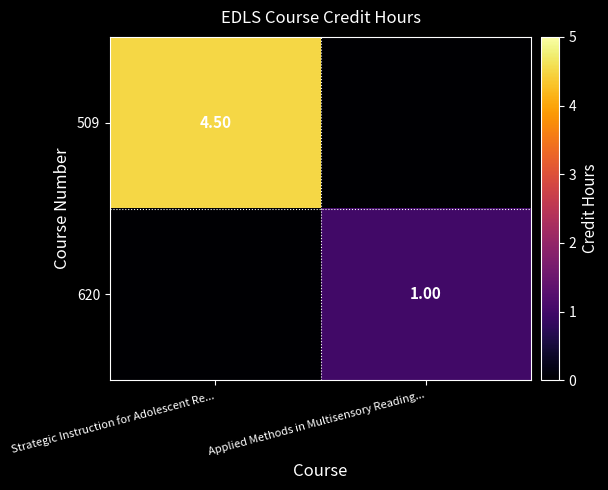

What value does the row_0 series have at Strategic Instruction for Adolescent Re...?

4.5